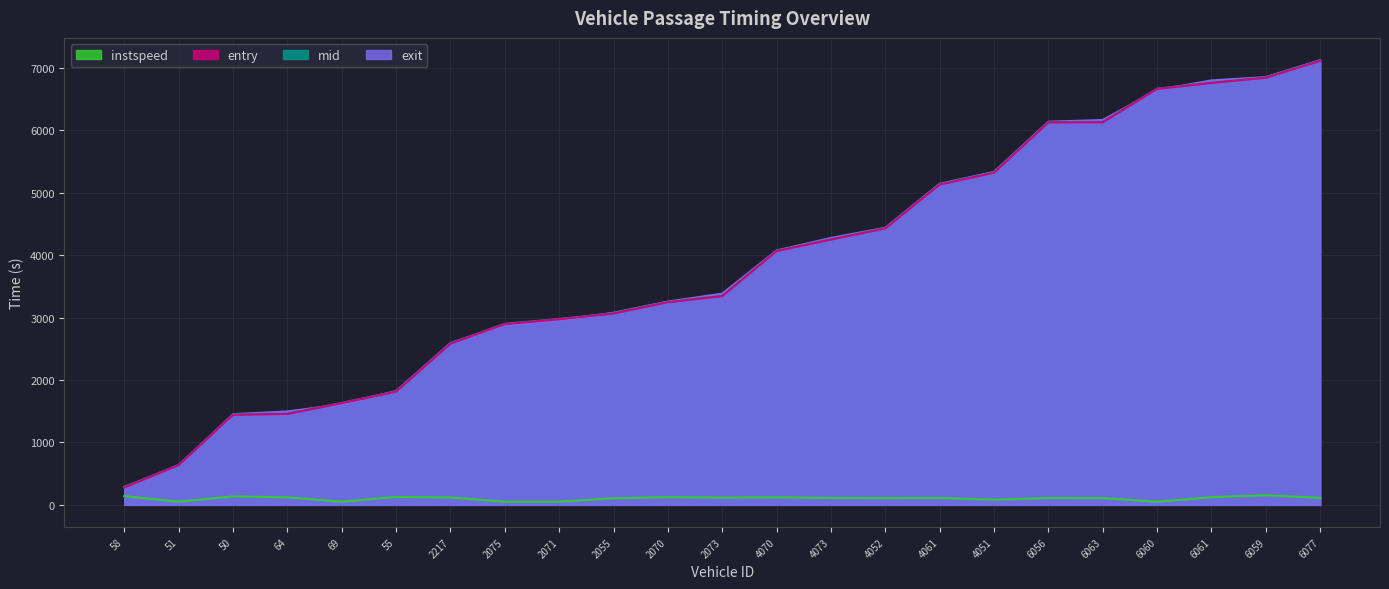

Reading left to right, extract all data points from this chart.

entry: 277.7	635.6	1443.4	1457.1	1629.8	1813.6	2583.0	2896.9	2973.9	3066.7	3248.1	3345.3	4066.5	4252.2	4429.8	5133.7	5322.6	6129.7	6131.6	6665.7	6762.3	6845.7	7116.0
mid: 282.5	641.2	1448.5	1462.0	1634.6	1818.3	2588.4	2902.3	2979.1	3072.5	3253.1	3351.2	4071.5	4257.4	4435.3	5139.4	5329.4	6135.1	6137.1	6670.4	6767.3	6850.6	7121.5
exit: 287.8	617.4	1453.8	1497.1	1610.3	1823.8	2593.6	2878.3	2954.7	3078.8	3258.7	3385.2	4077.2	4278.0	4441.3	5145.6	5336.9	6141.4	6168.2	6645.5	6802.8	6855.6	7127.6
instspeed: 140.9	50.0	135.6	120.4	50.0	126.9	117.9	50.0	50.0	105.1	123.7	115.5	120.4	111.1	107.6	111.8	82.3	109.1	108.3	50.0	123.1	154.2	111.8